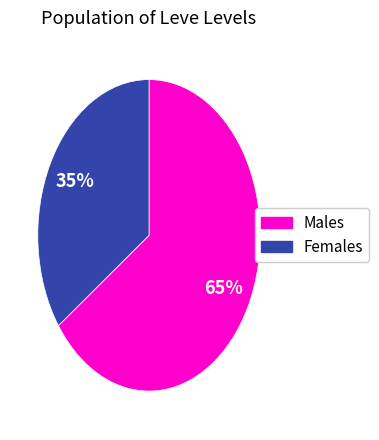

To the nearest percent, what is the average slice percentage?

50%